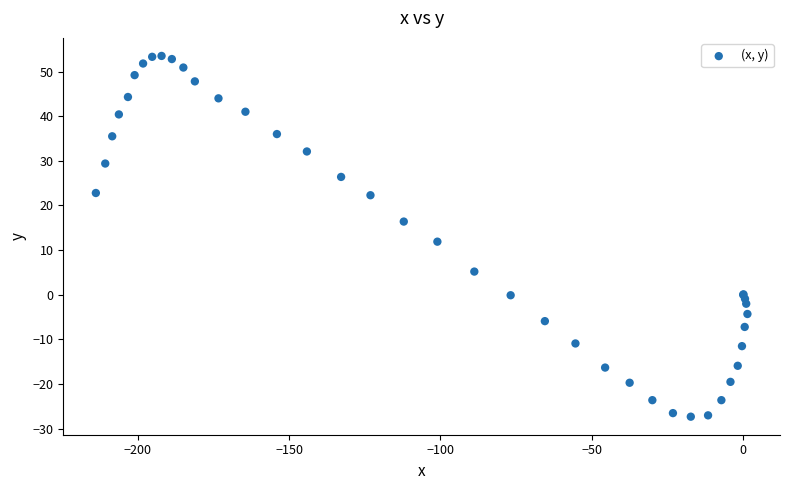

What Y value in the scatter plot is closest to 13?

11.9